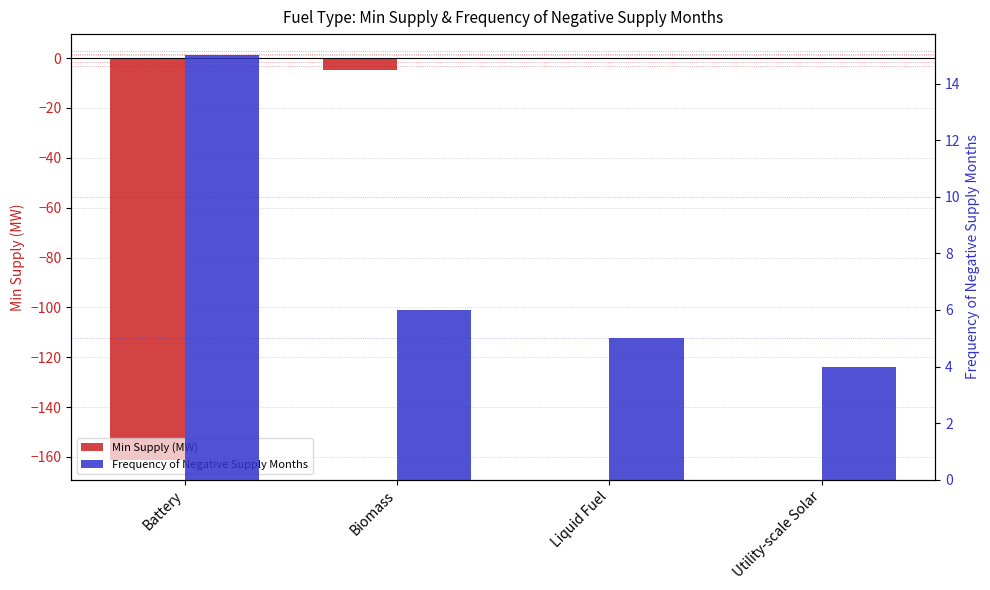

What is the label of the 3rd bar from the left?

Liquid Fuel